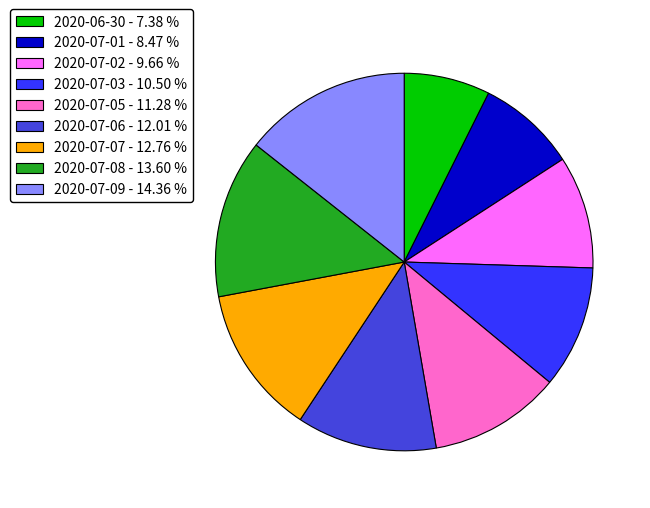

Which has a higher value, 2020-07-08 or 2020-07-05?

2020-07-08